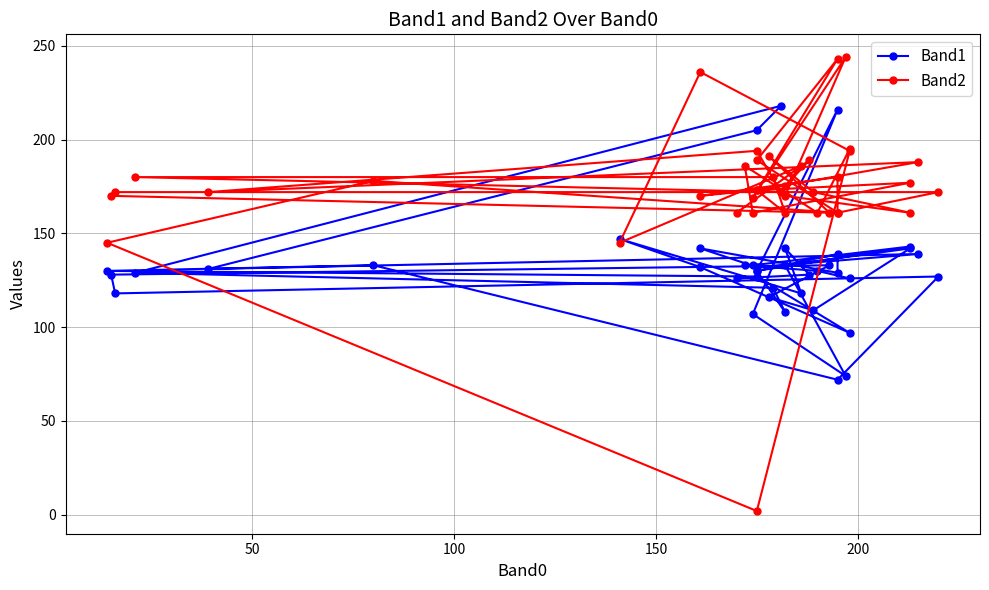

After their last crossing, which series has the higher values: Band2 or Band1?

Band2